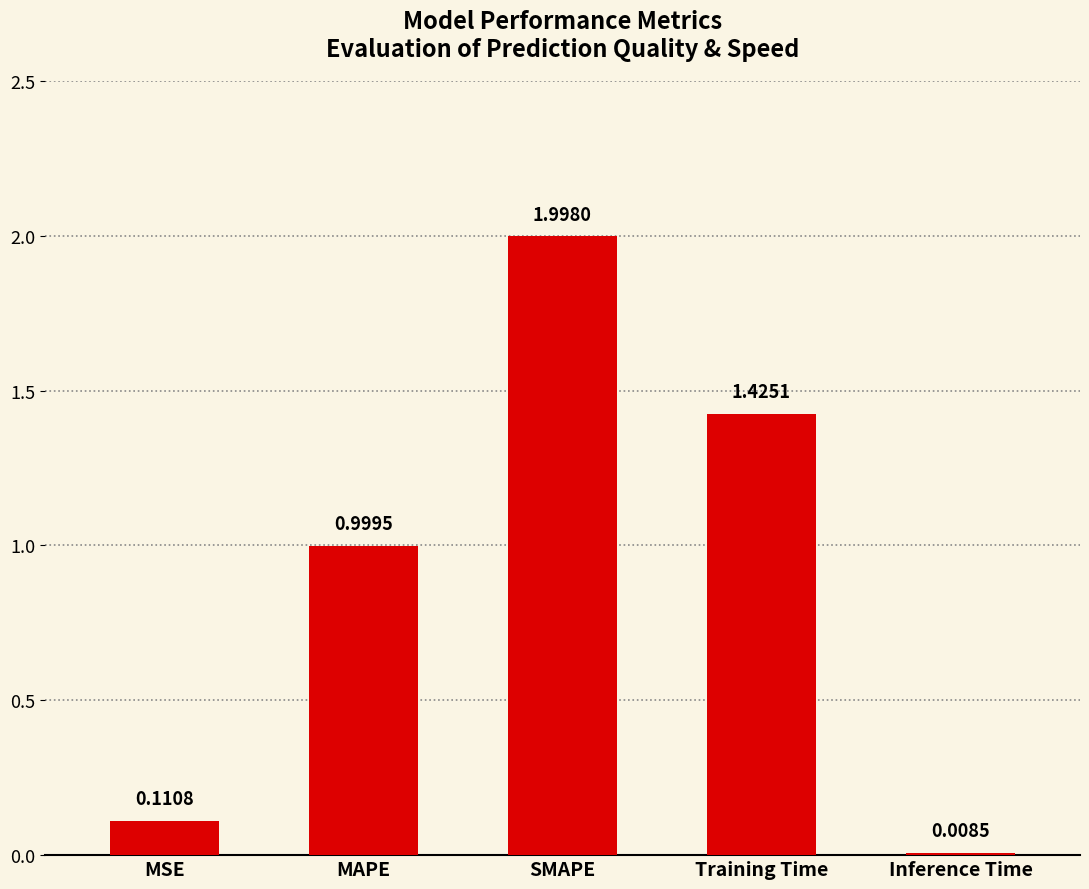

Rank the categories by value from lowest to highest.

Inference Time, MSE, MAPE, Training Time, SMAPE